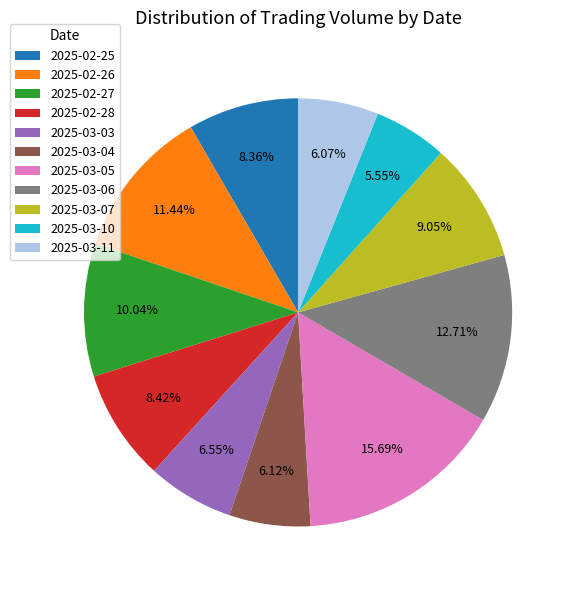

Is there any slice that represents more than half of the pie?

No